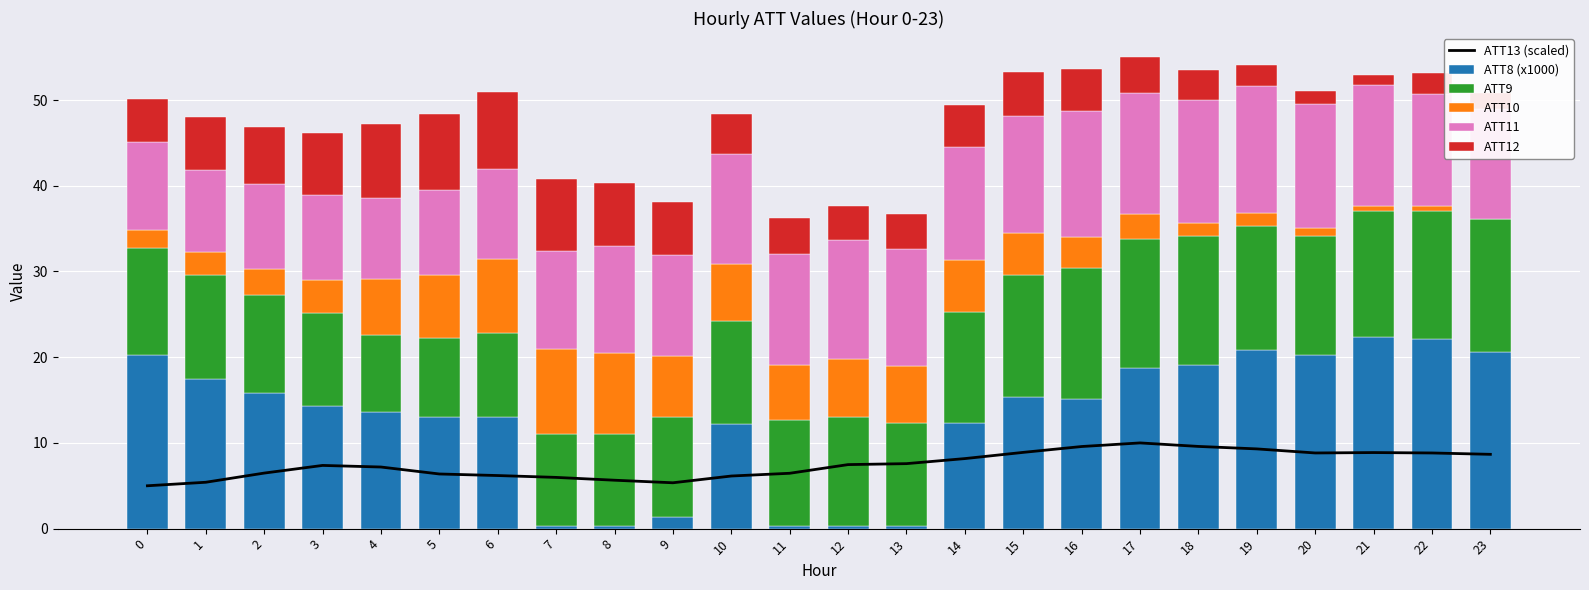

What is the sum of the ATT13 (scaled) values at 3 and 12?

14.8